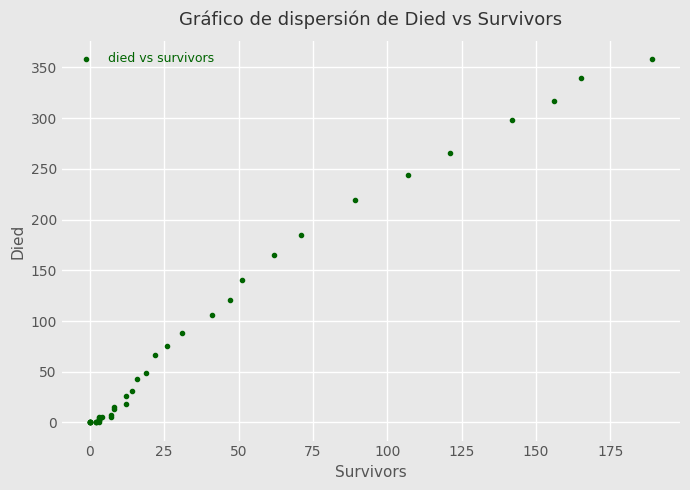

What Y value in the scatter plot is closest to 179?

185